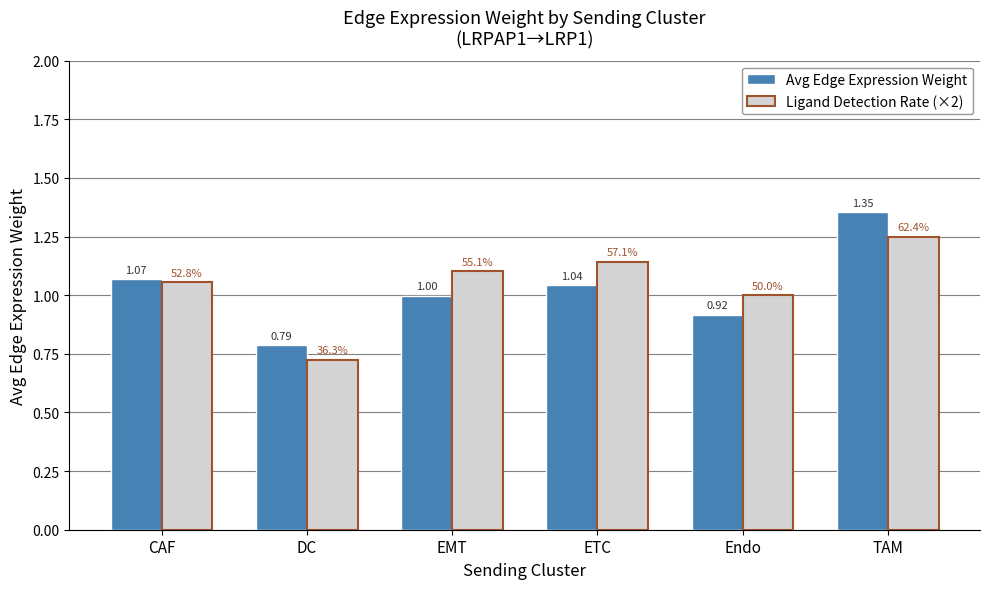

At which label does Ligand Detection Rate (×2) first exceed 1?

CAF